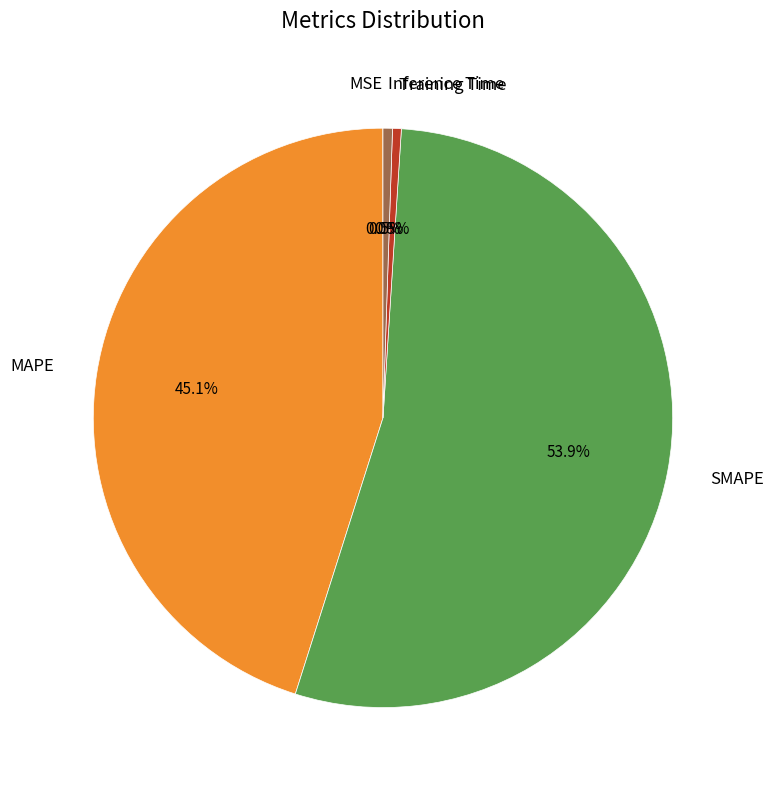

Is SMAPE the majority of the pie?

Yes